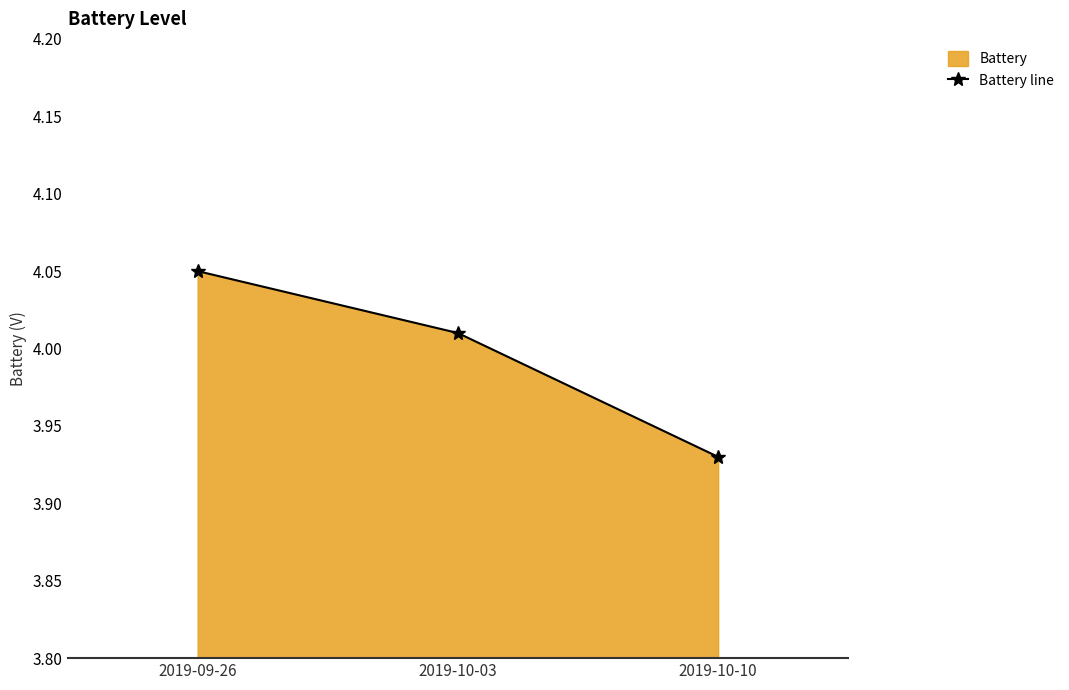

Which label corresponds to the largest value in the chart?

2019-09-26